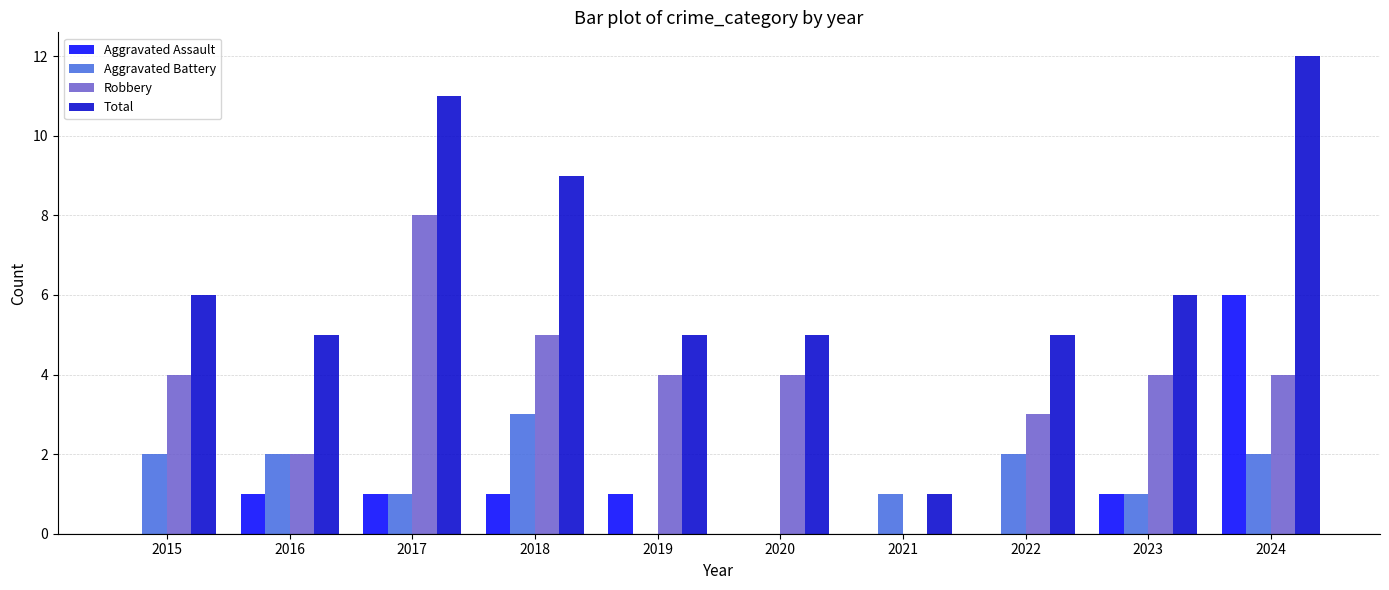

The value of Robbery at 2022 is 3. True or false?

True